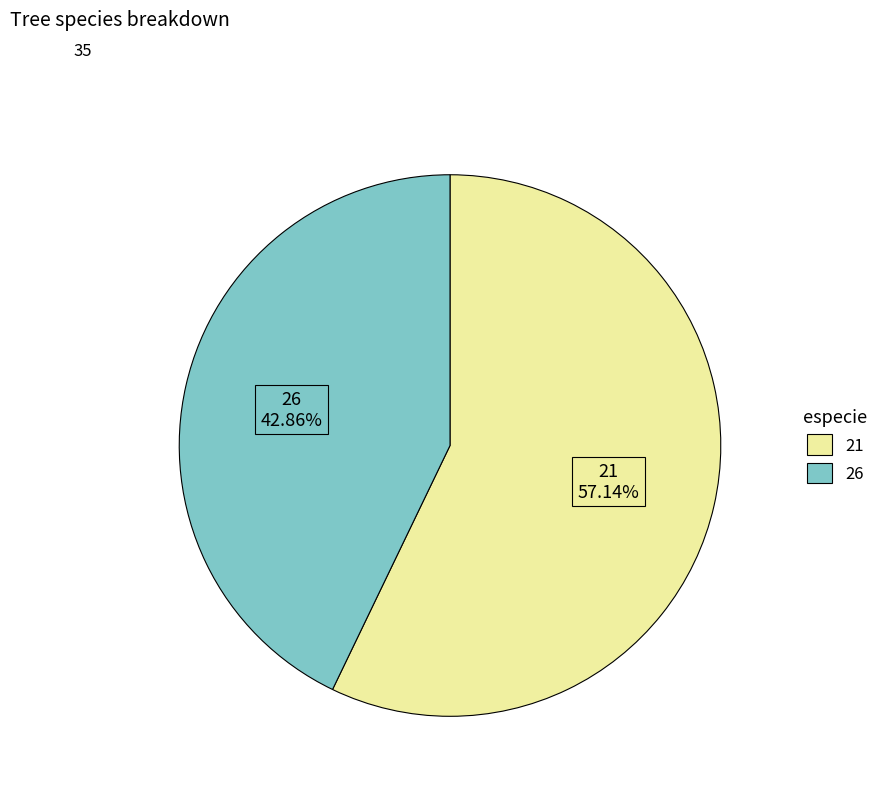

Combined, do 26 and 21 account for over 50%?

Yes